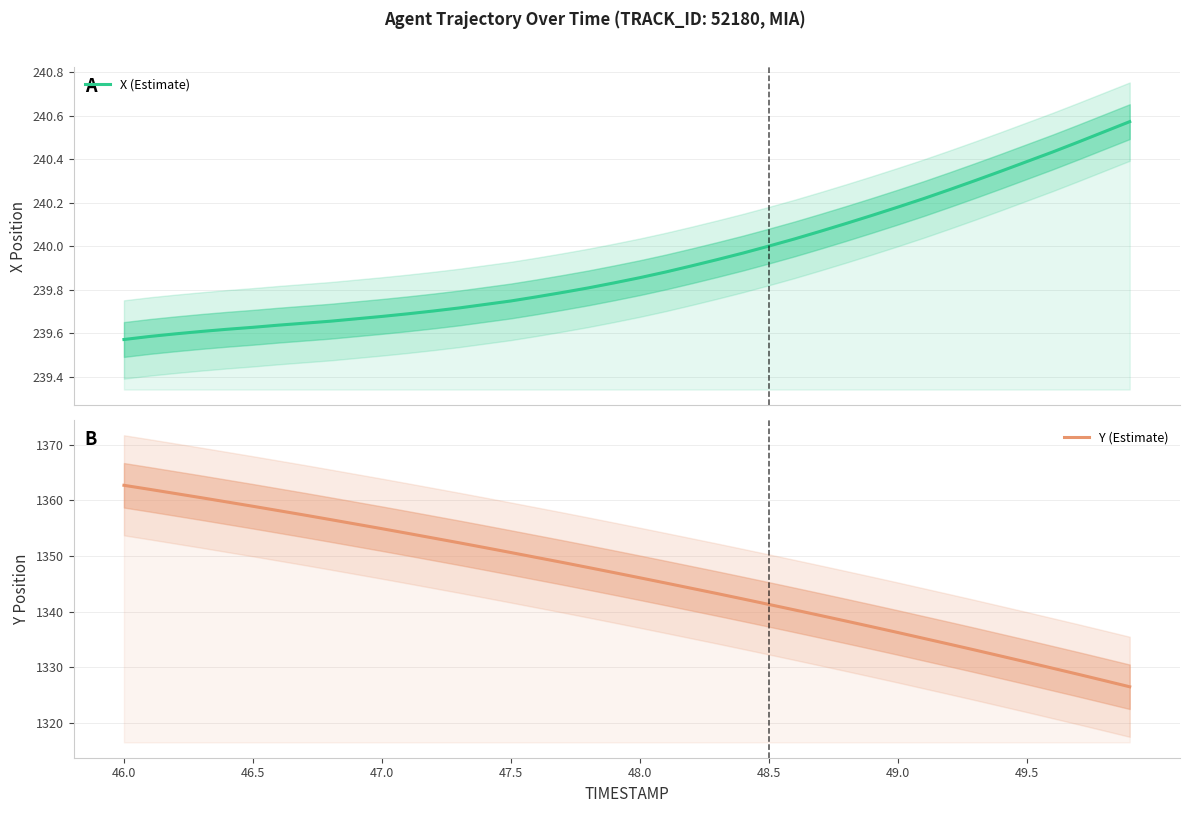

How many series are shown in this chart?

2